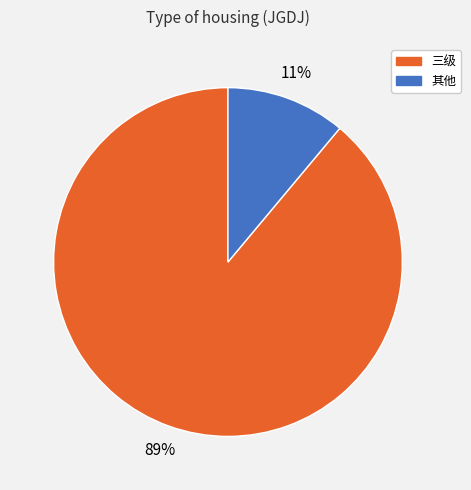

To the nearest percent, what is the average slice percentage?

50%